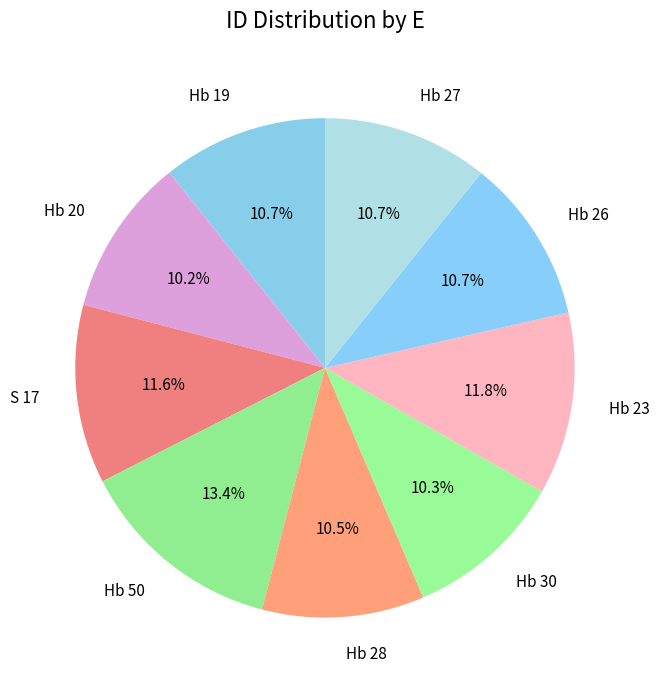

What is the total percentage of Hb 19 and Hb 50?

24.1%